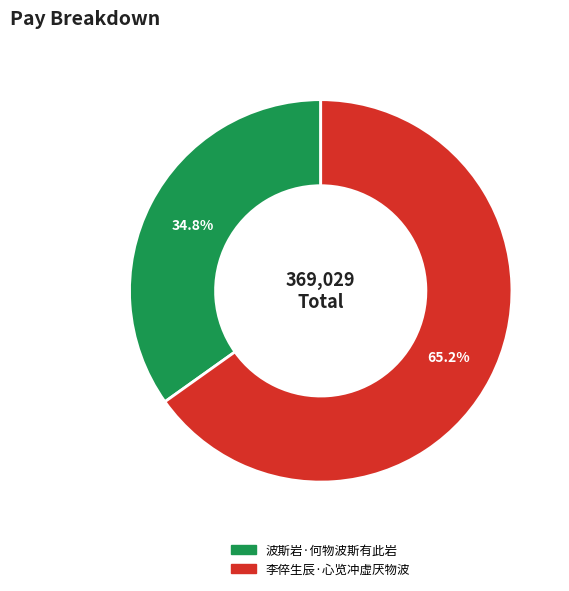

Which category has the biggest portion of the pie?

李倅生辰·心览冲虚厌物波